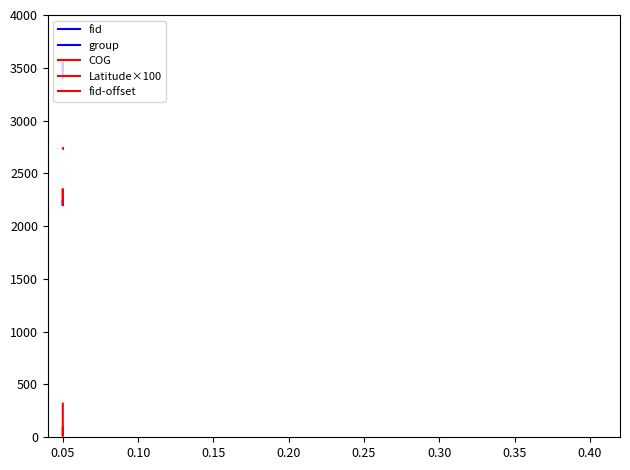

What is the smallest value displayed?

12.5